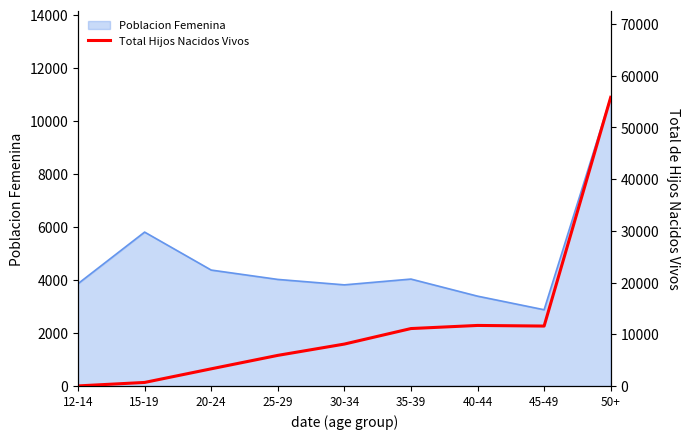

Reading left to right, transcribe all the data shown in this chart.

12-14=12	15-19=682	20-24=3316	25-29=5916	30-34=8102	35-39=11102	40-44=11704	45-49=11584	50+=55813